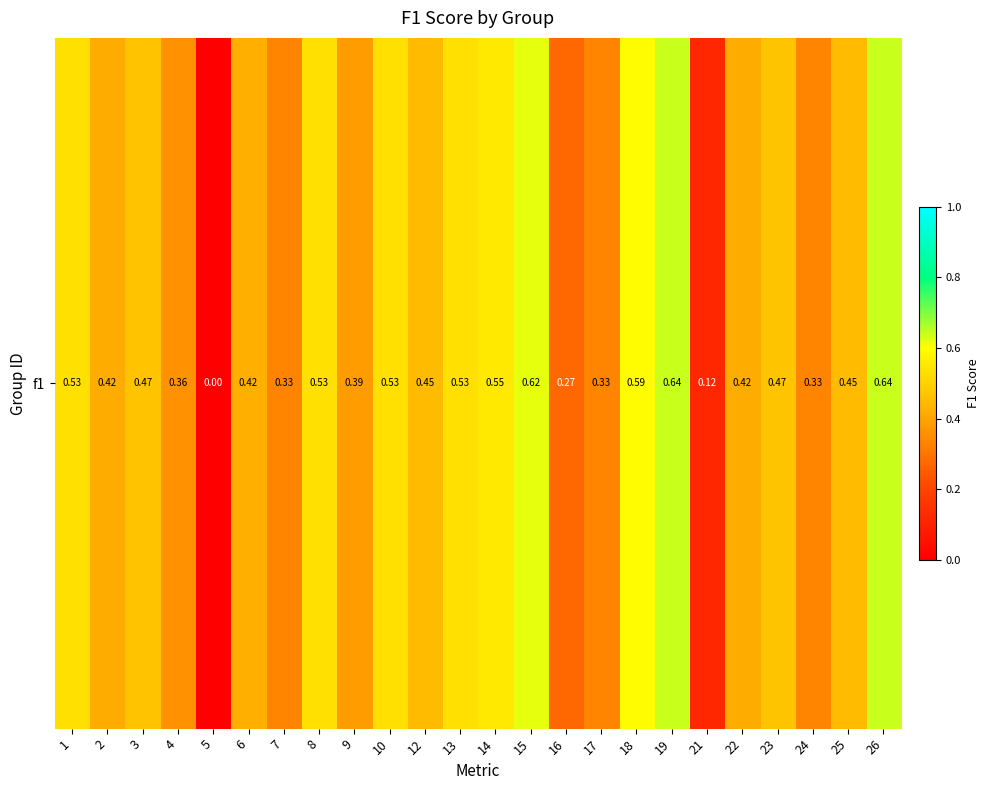

Is it true that the value at 24 is 0.5?

False